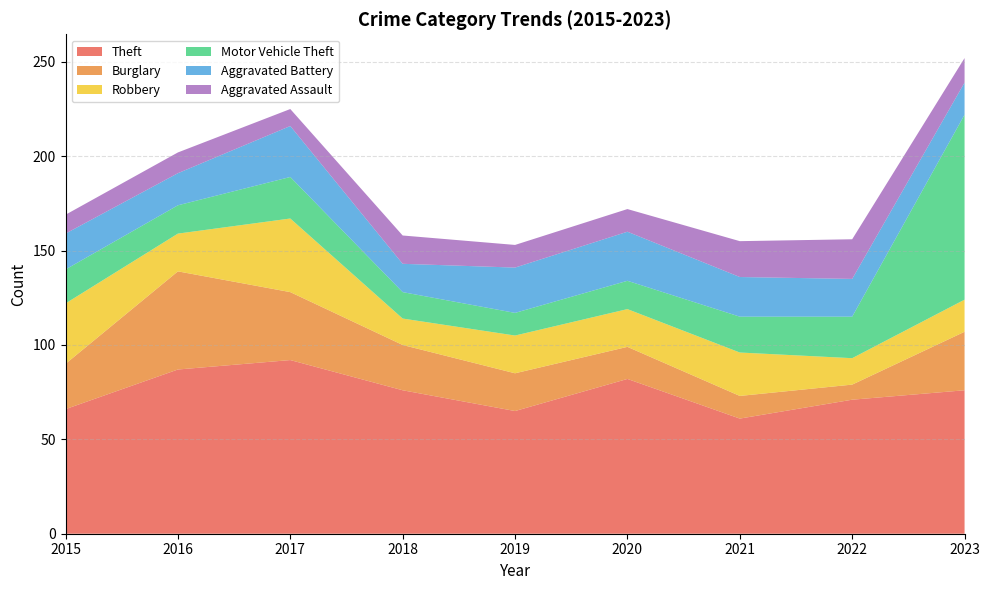

Reading left to right, extract all data points from this chart.

Theft: 2015=66	2016=87	2017=92	2018=76	2019=65	2020=82	2021=61	2022=71	2023=76
Burglary: 2015=24	2016=52	2017=36	2018=24	2019=20	2020=17	2021=12	2022=8	2023=31
Robbery: 2015=32	2016=20	2017=39	2018=14	2019=20	2020=20	2021=23	2022=14	2023=17
Motor Vehicle Theft: 2015=18	2016=15	2017=22	2018=14	2019=12	2020=15	2021=19	2022=22	2023=98
Aggravated Battery: 2015=19	2016=17	2017=27	2018=15	2019=24	2020=26	2021=21	2022=20	2023=17
Aggravated Assault: 2015=10	2016=11	2017=9	2018=15	2019=12	2020=12	2021=19	2022=21	2023=13